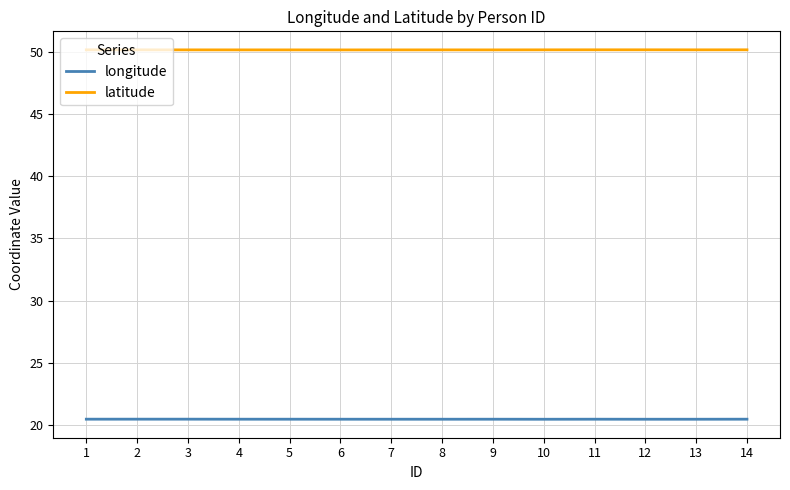

What is the minimum value for longitude?

20.5